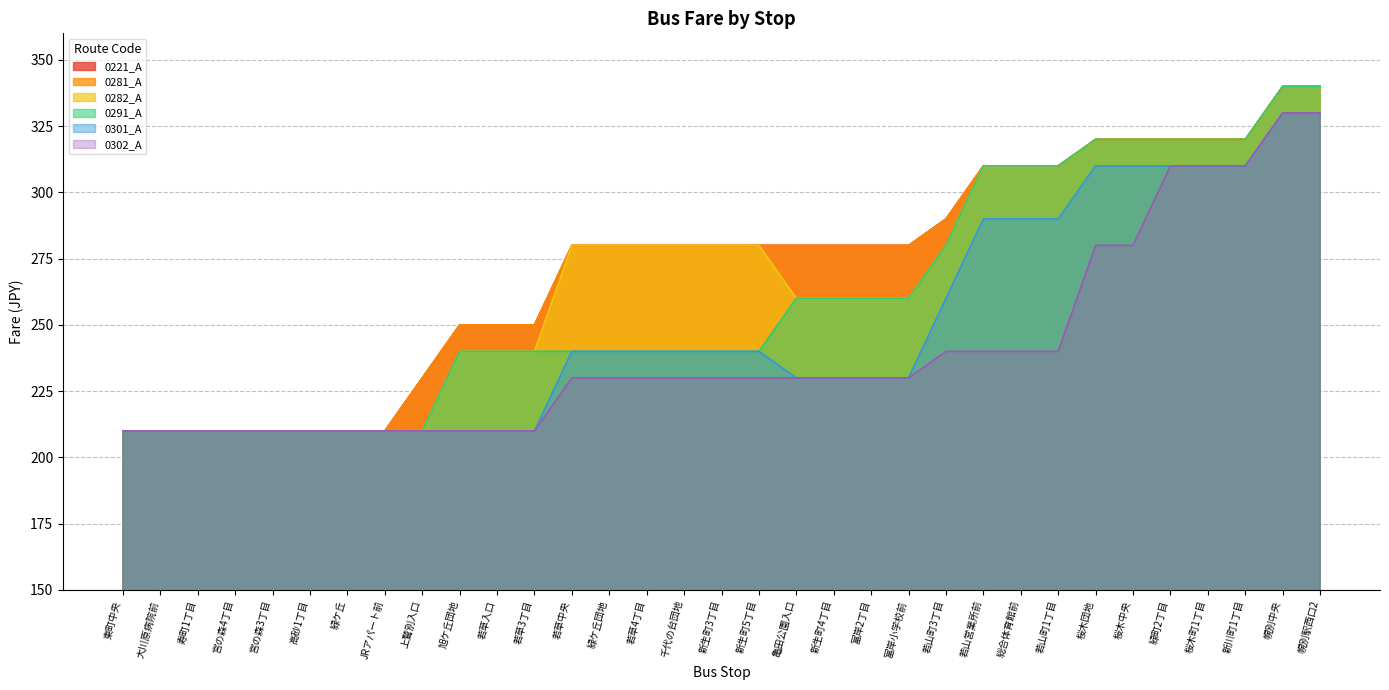

True or false: 0282_A and 0301_A intersect in this chart.

False